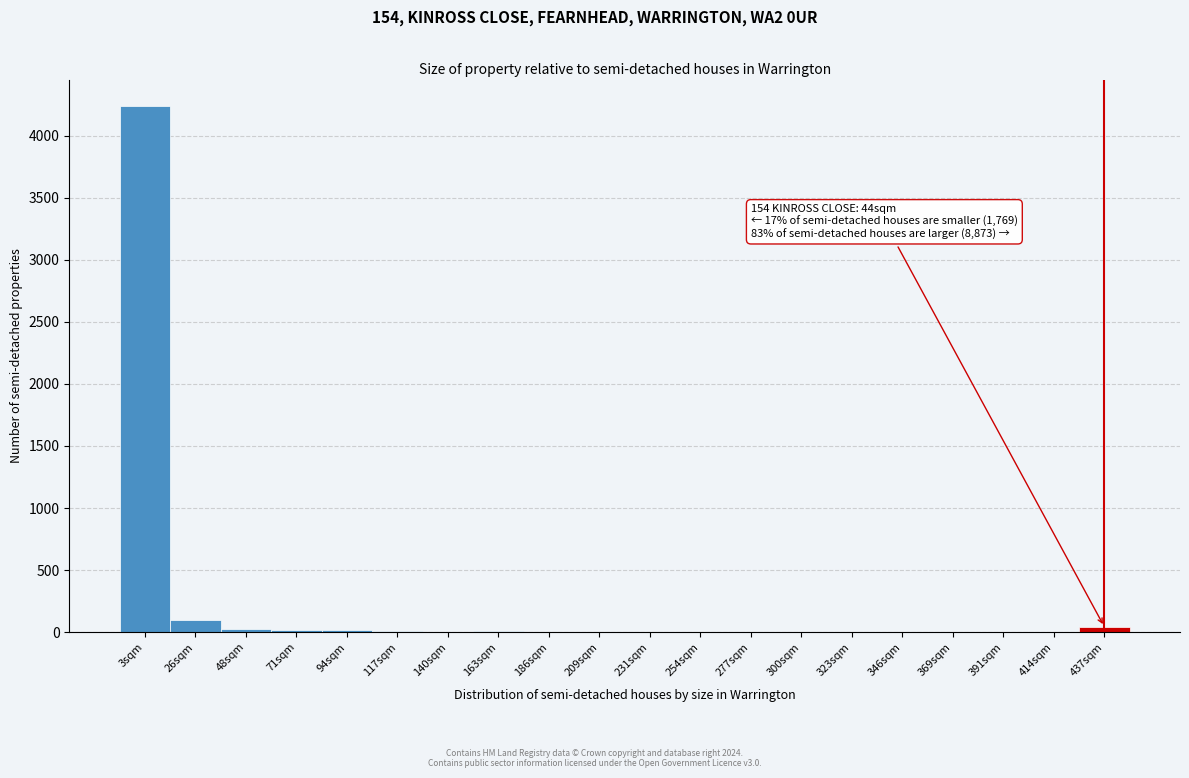

True or false: the data shows 3 at 209sqm.

True